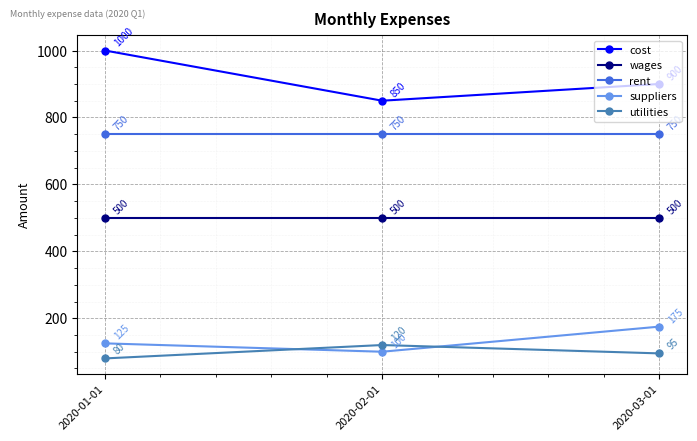

List the labels in order of suppliers value, smallest first.

2020-02-01, 2020-01-01, 2020-03-01